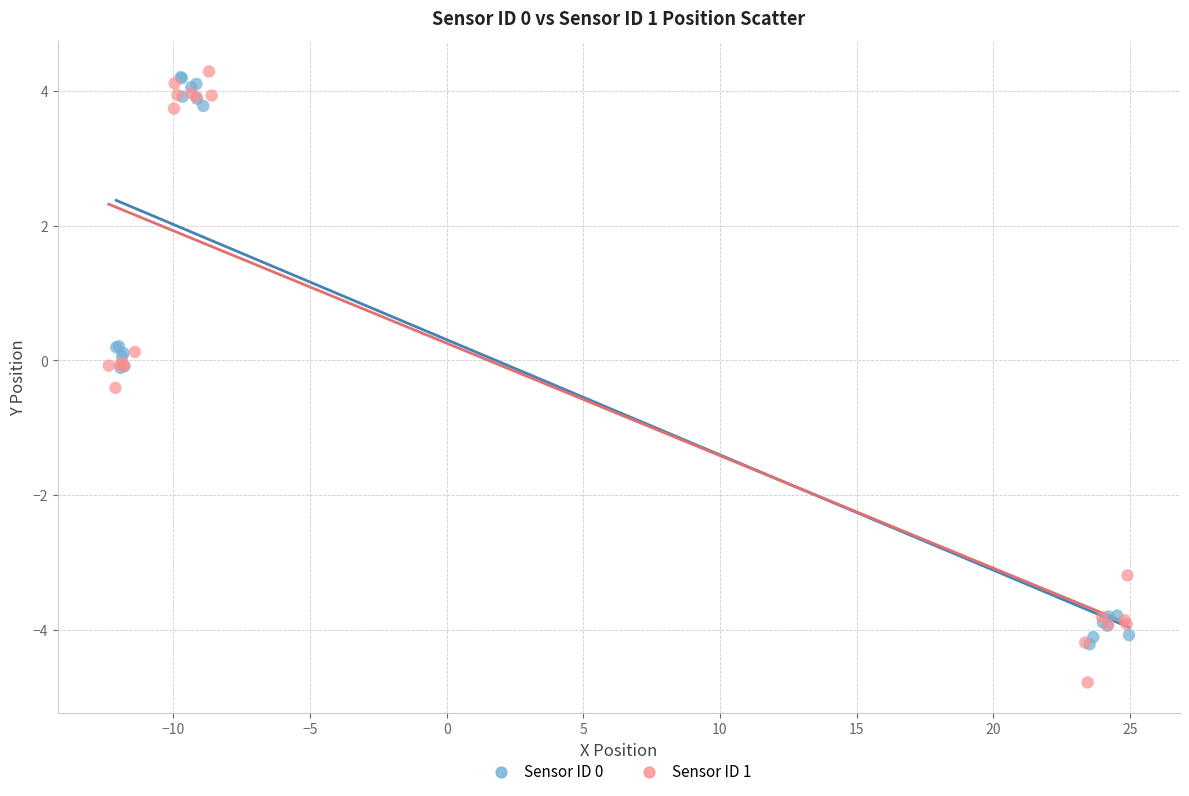

Which series reaches the minimum Y coordinate?

Sensor ID 1